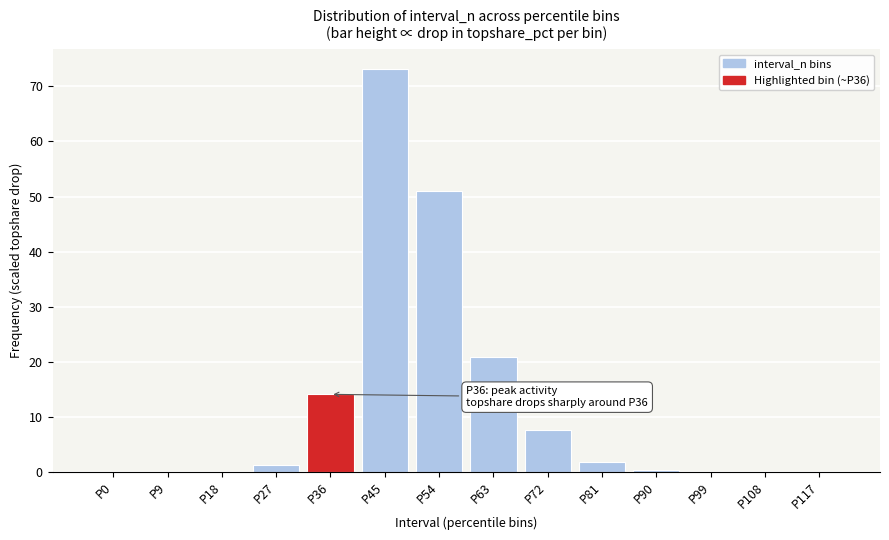

What is the maximum value shown in the chart?

73.1